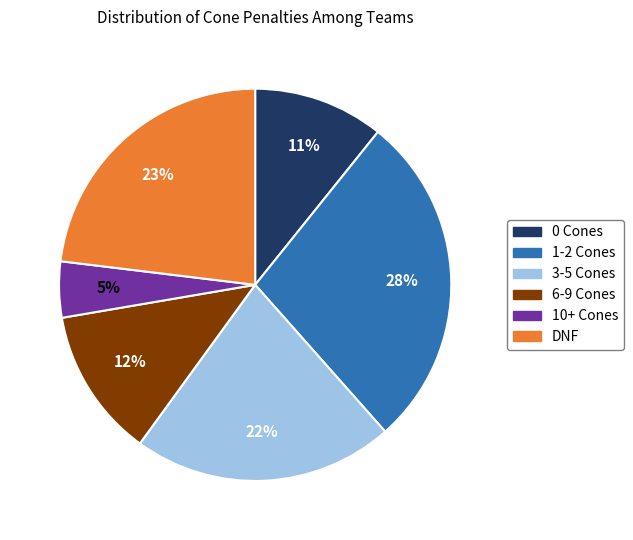

The 6-9 Cones slice represents 1% of the pie. True or false?

False